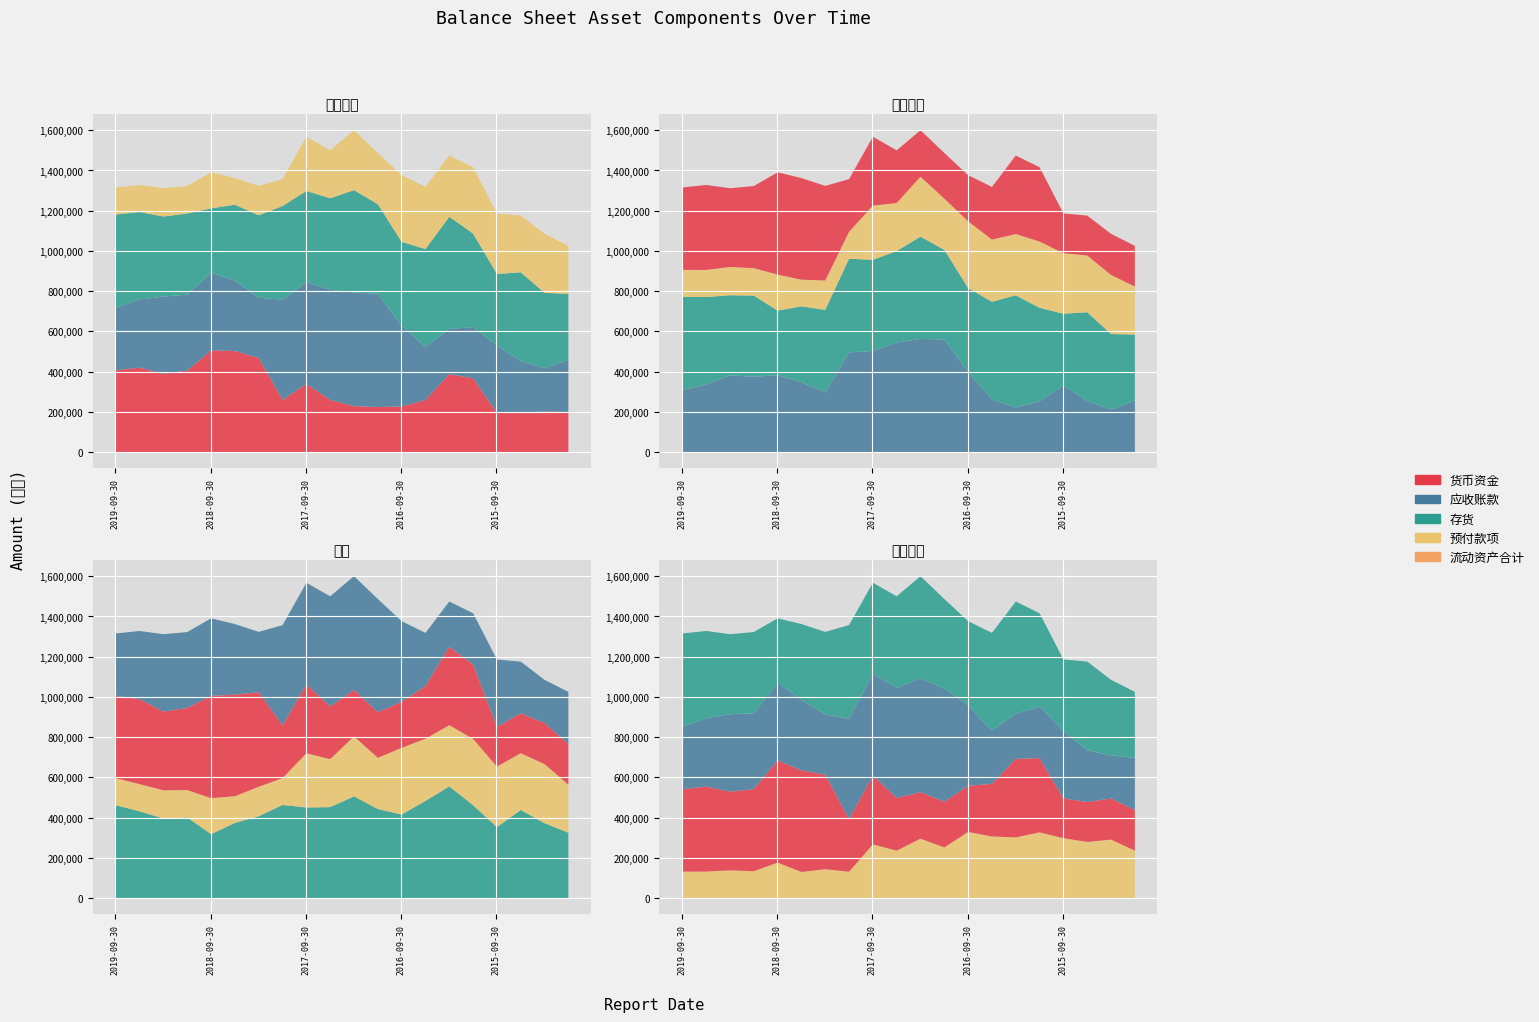

Where does the 存货 series first go above 440783?

2019-09-30